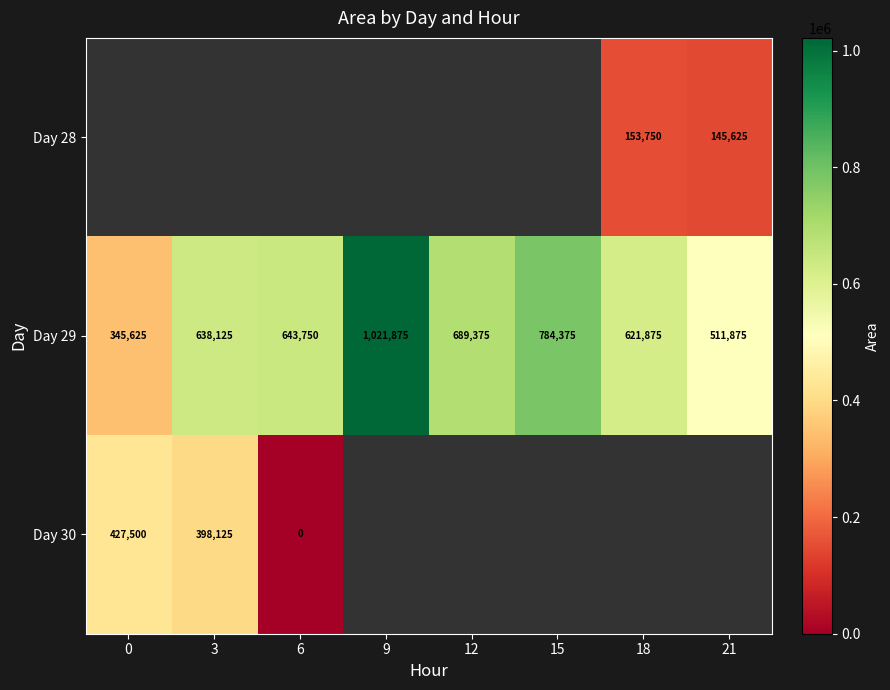

List the labels in order of Day 29 value, smallest first.

0, 21, 18, 3, 6, 12, 15, 9